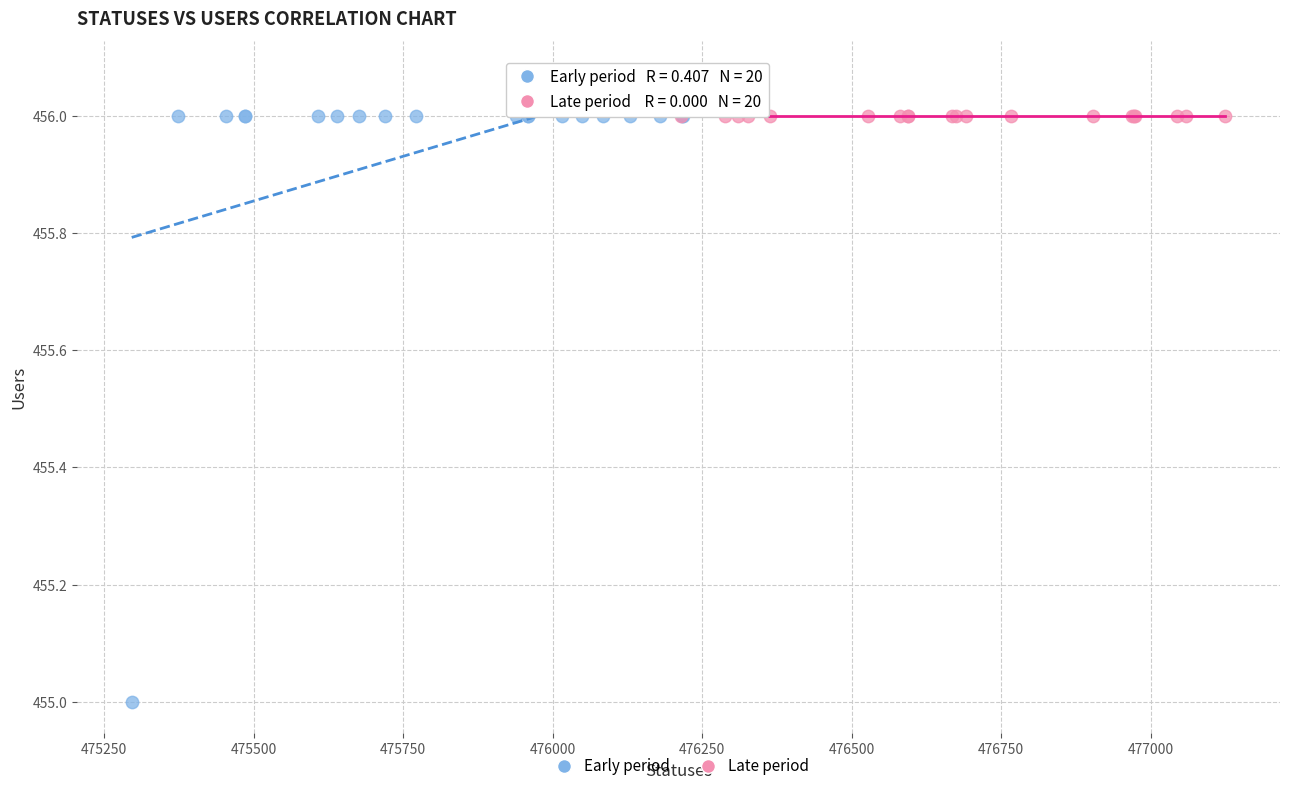

Which series contains the lowest Y value?

Early period